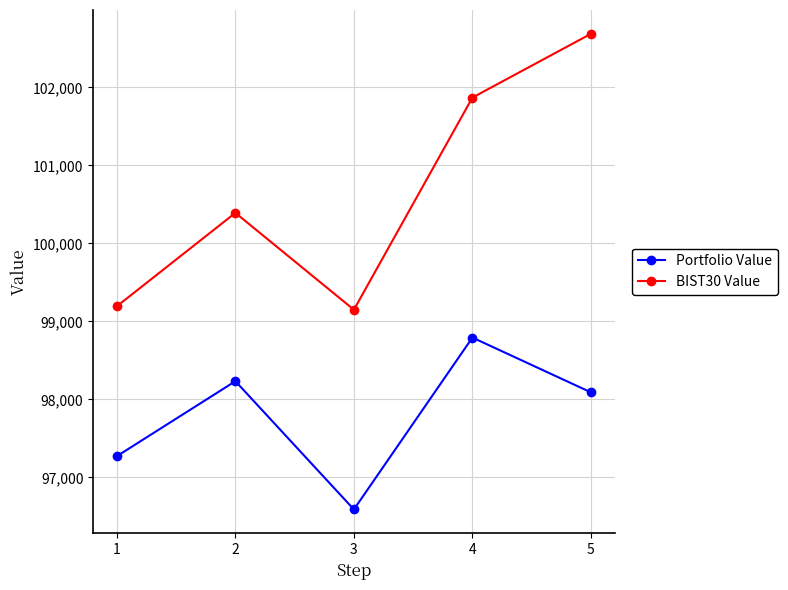

At how many categories does at least one series exceed 98388?

5